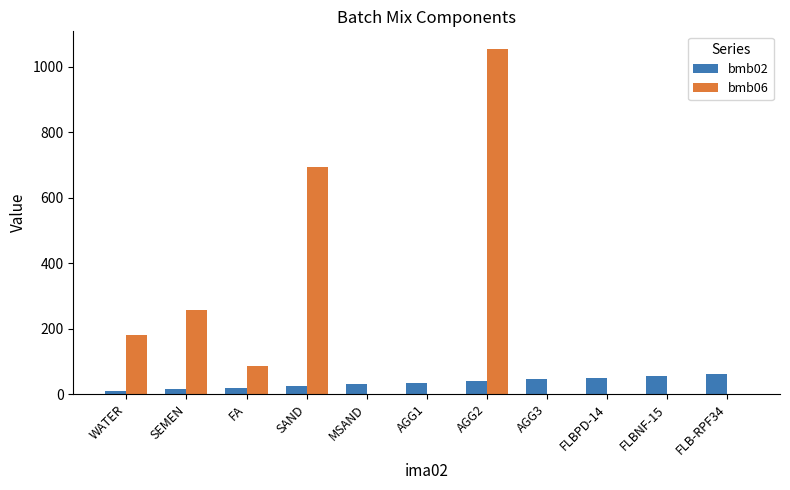

What is the total value across all series at AGG1?

35.0